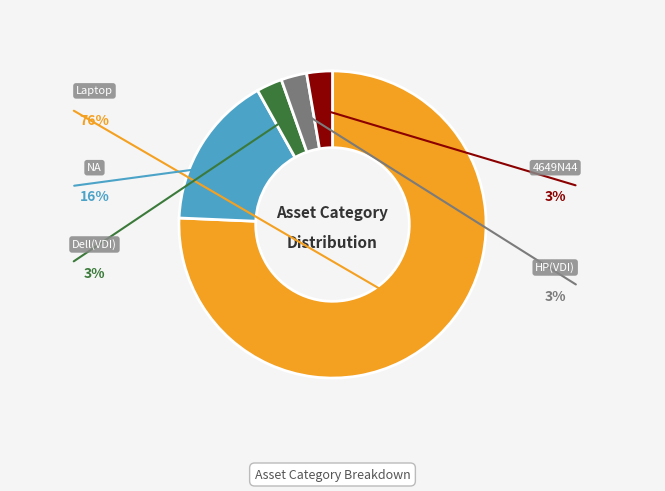

Rank the categories by value from highest to lowest.

Laptop, NA, Dell(VDI), HP(VDI), 4649N44